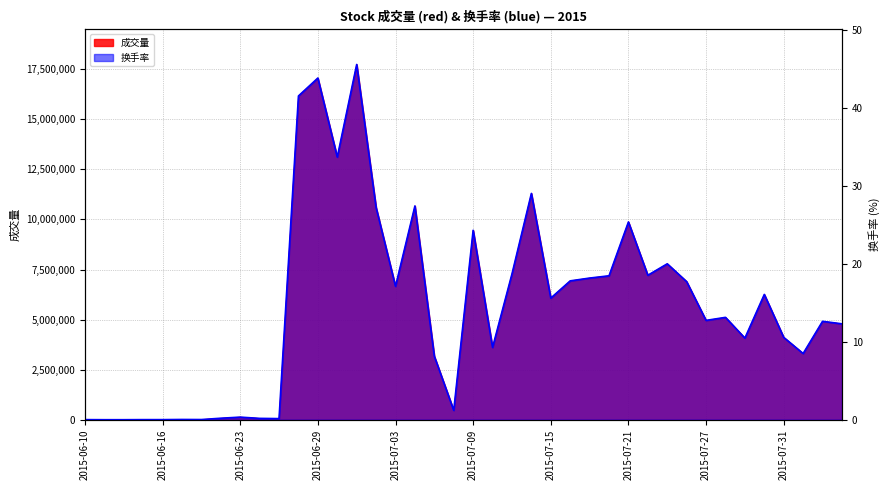

Which series changed the most between 2015-07-17 and 2015-08-04?

成交量